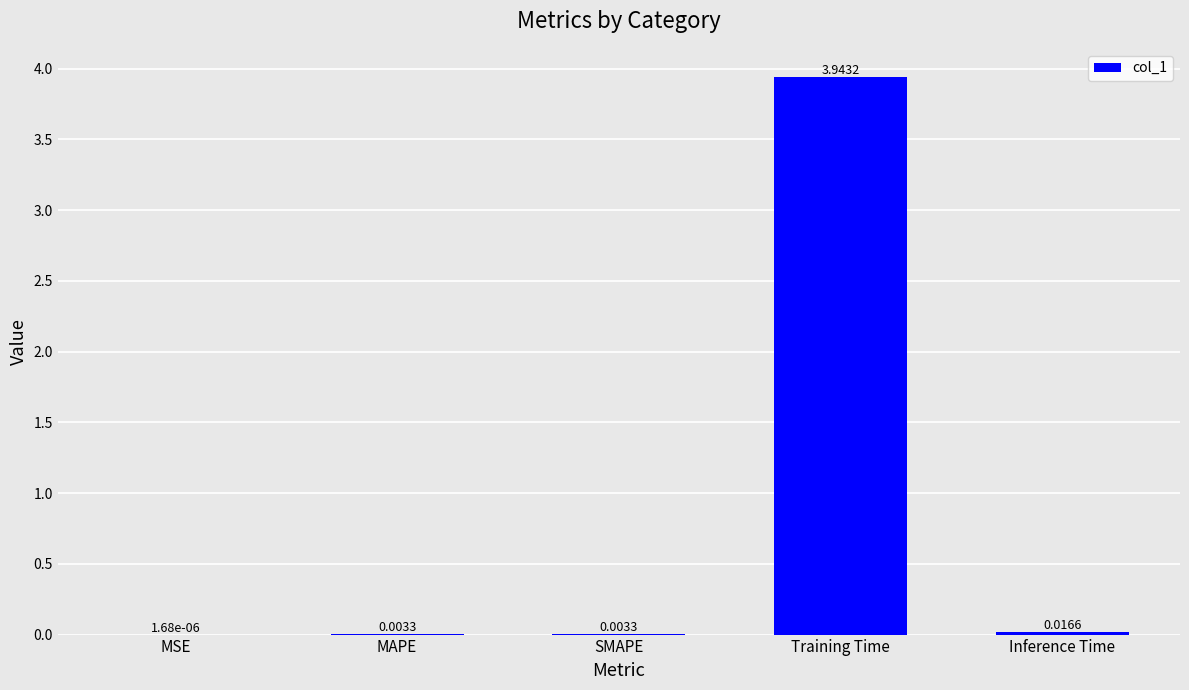

The value at Training Time is 0.9. True or false?

False